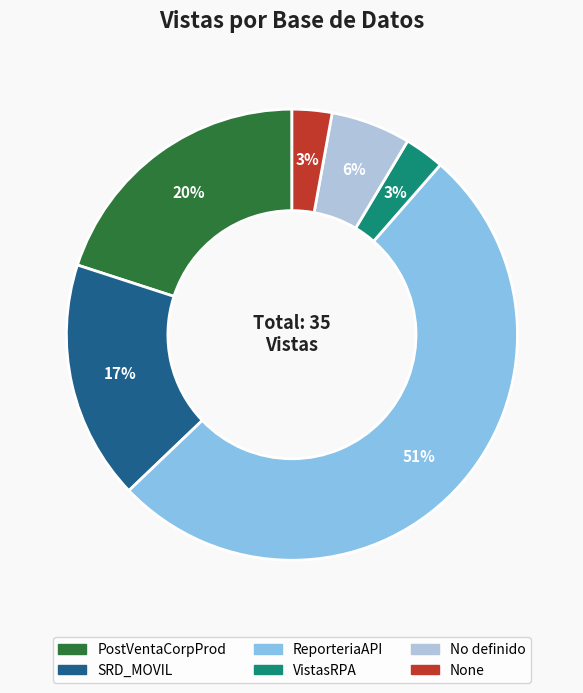

Which category has the biggest portion of the pie?

ReporteriaAPI